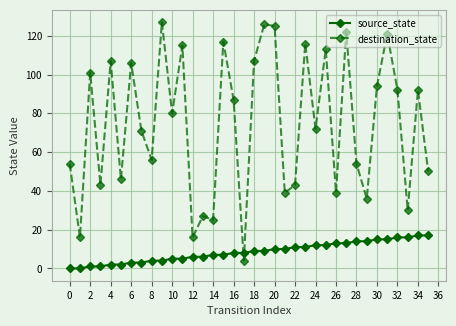

True or false: destination_state has more than 2 interior local peaks.

True